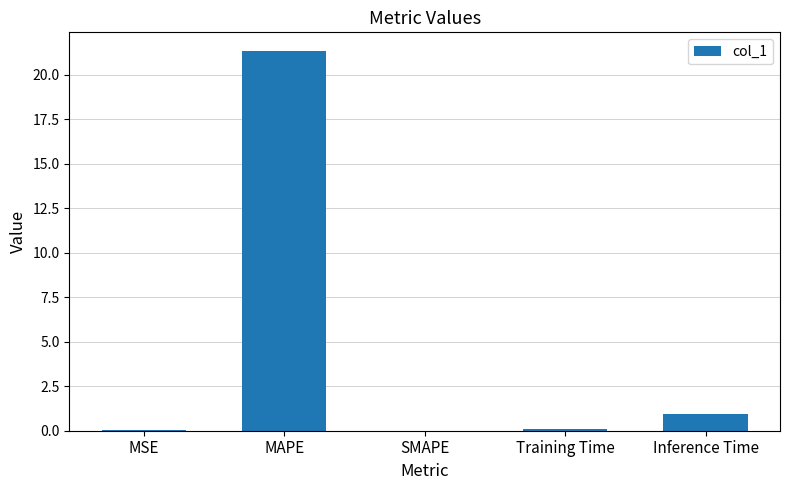

Read the value at Training Time.

0.1